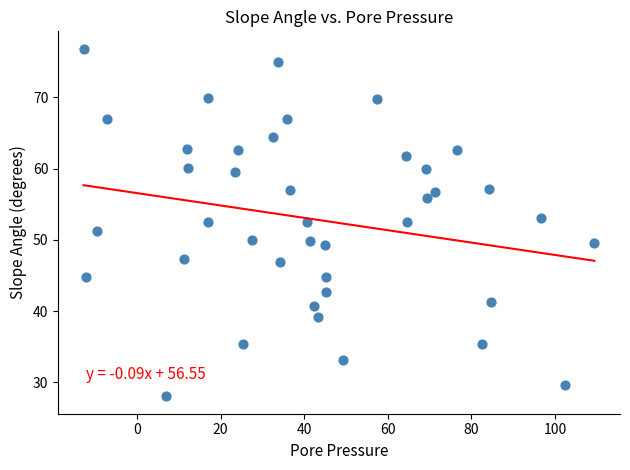

What is the range of X values (max minus min)?

122.2